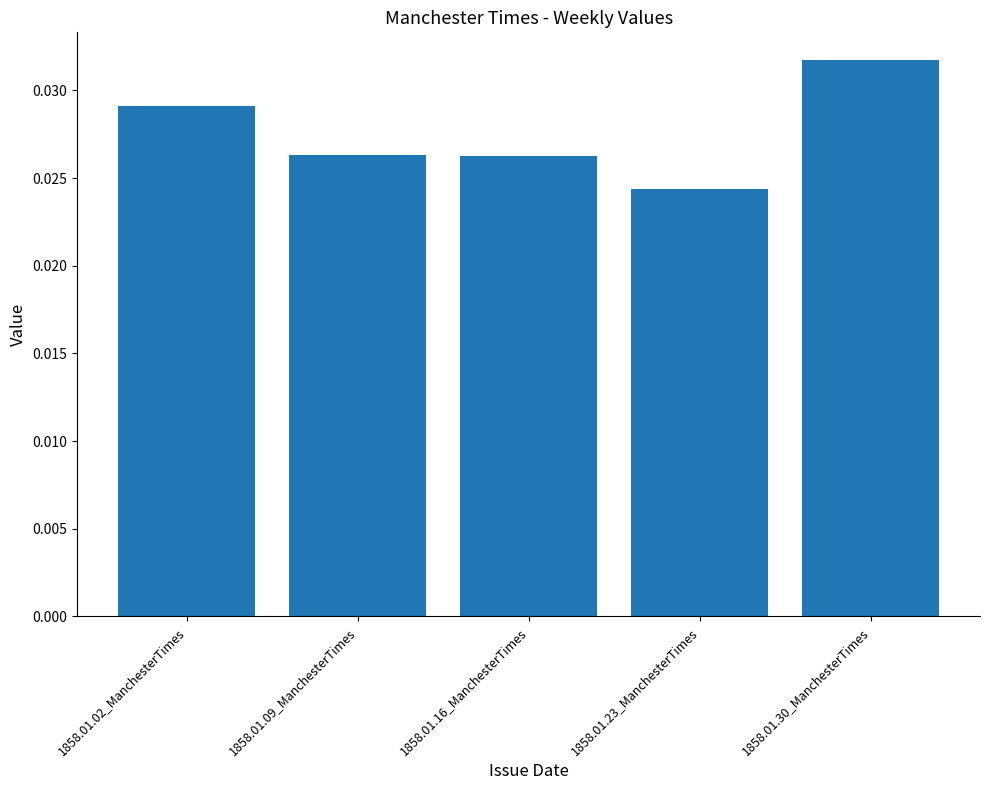

How many bars are there in total?

5